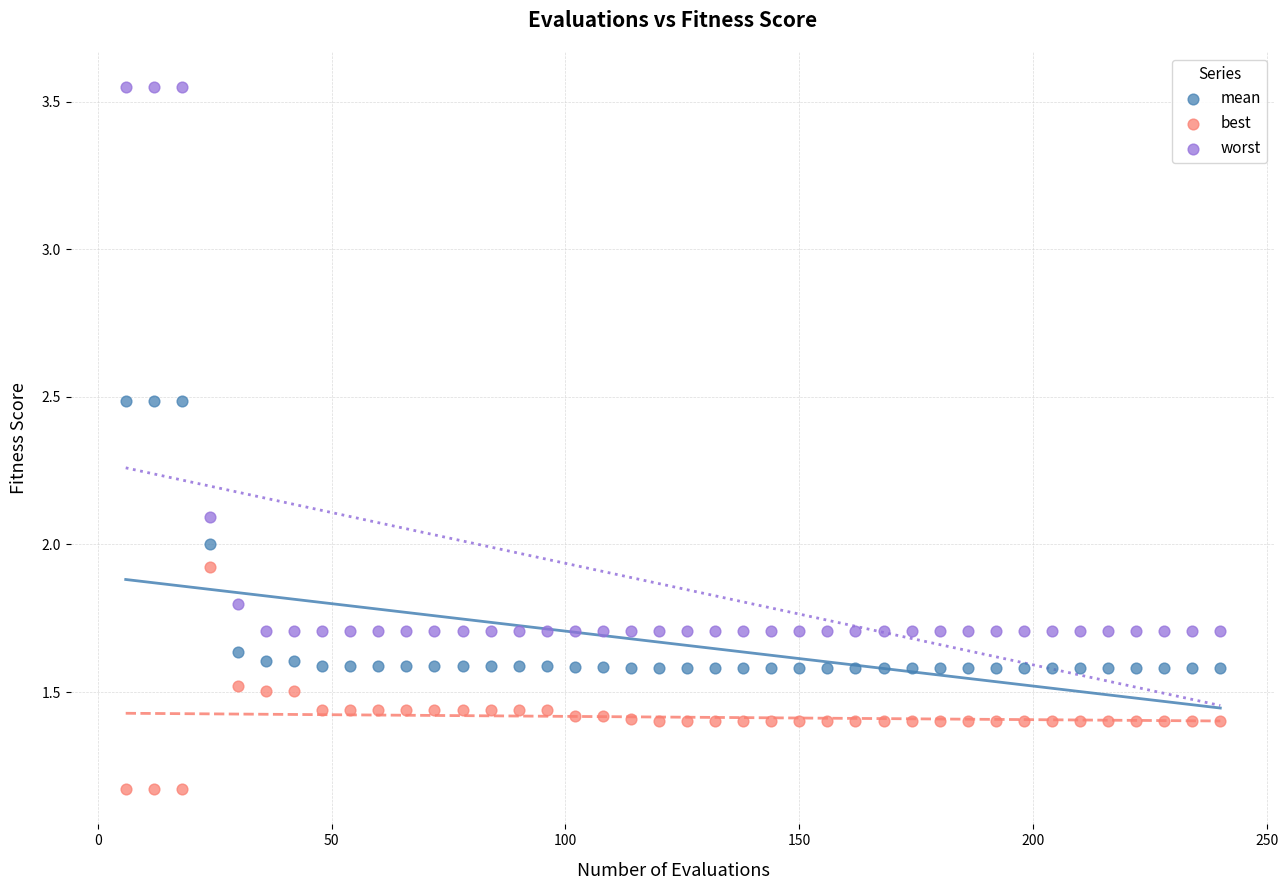

Which series reaches the maximum Y coordinate?

worst